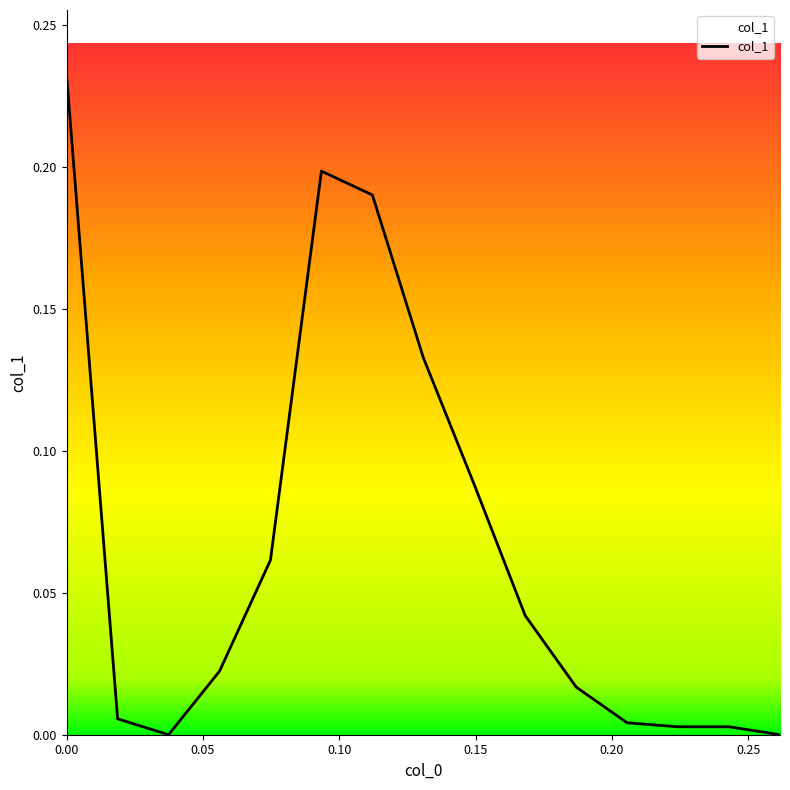

What is the difference between the second highest and second lowest values?

0.2